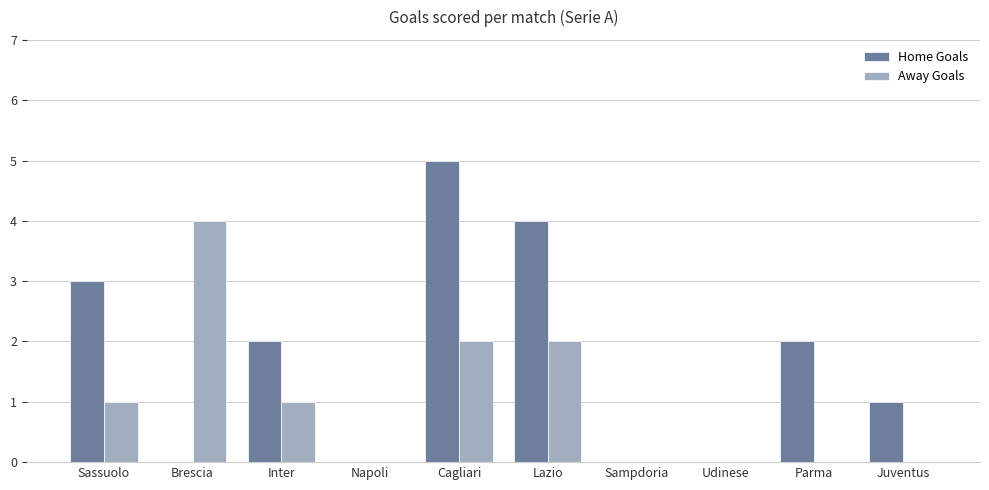

Is the value of Away Goals at Cagliari greater than the value of Home Goals at Juventus?

Yes